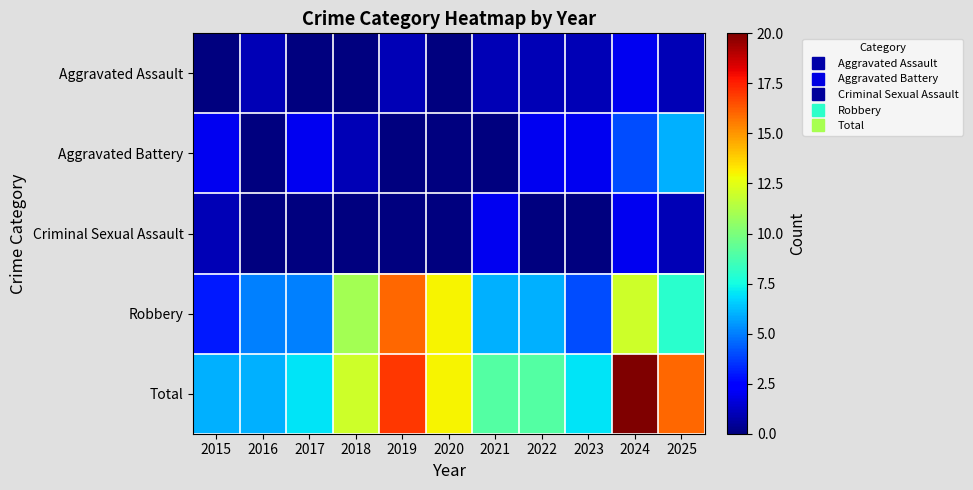

Which has a higher value, 2015 or 2020?

2015